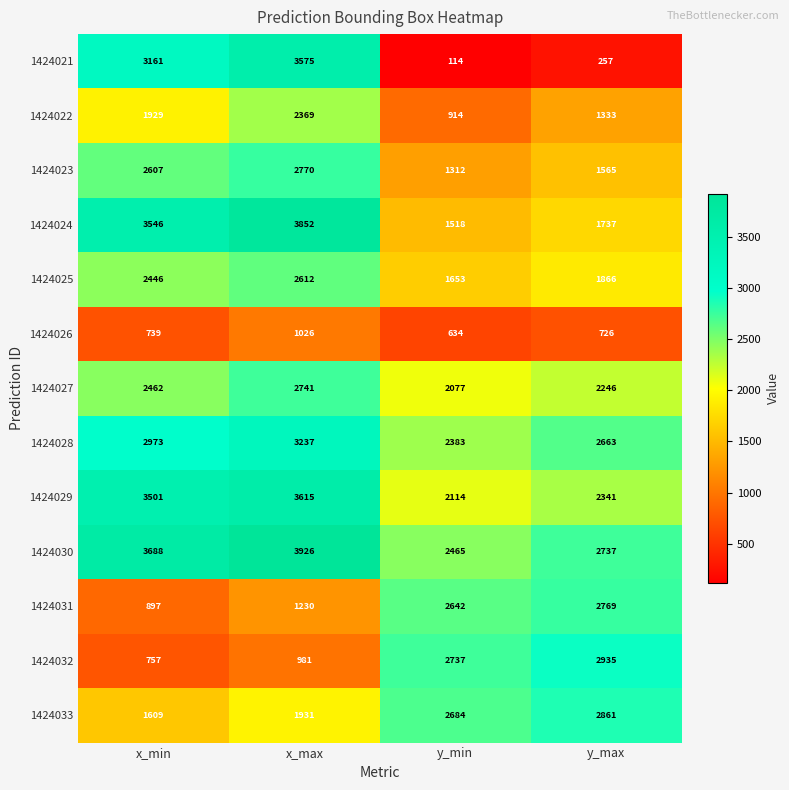

At which label does 1424026 reach its peak?

x_max